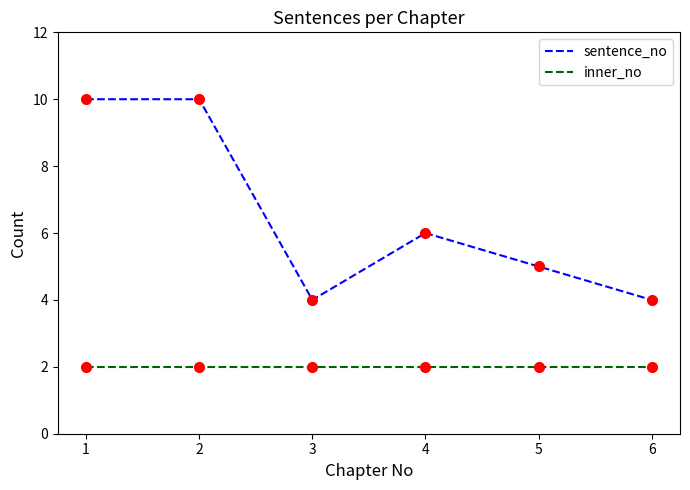

Which series has the largest range (max minus min)?

sentence_no